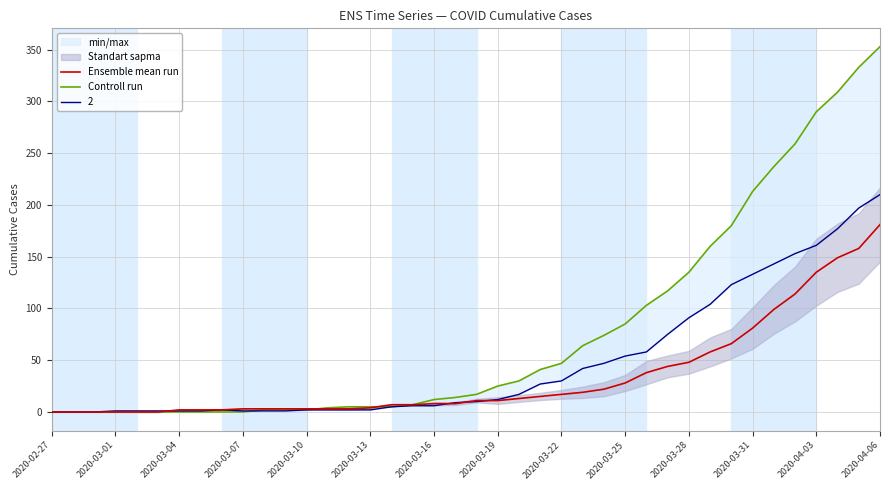

Which category has the highest value in the Ensemble mean run series?

2020-04-06